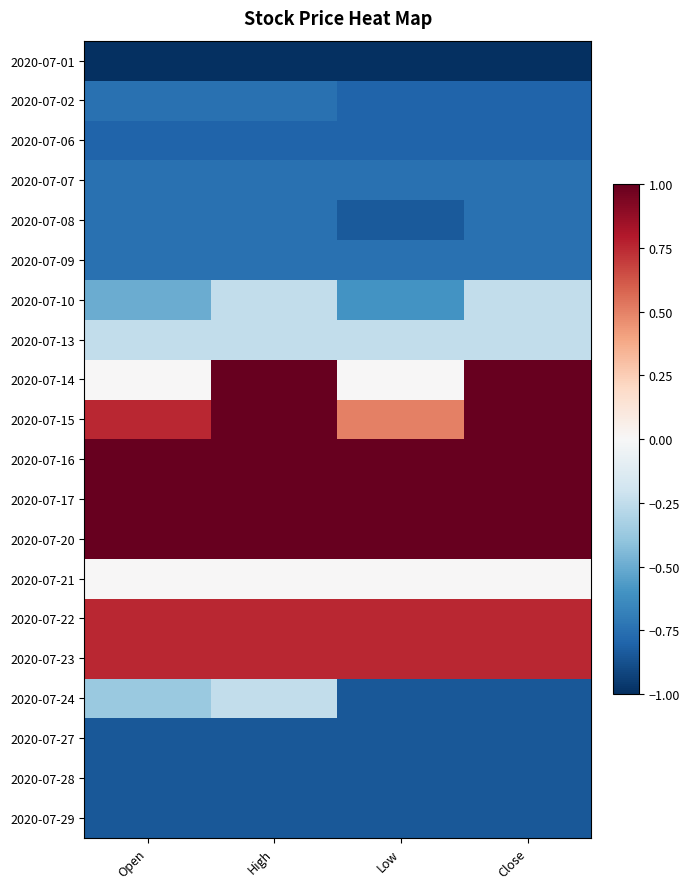

What is the maximum value shown in the chart?

1.0